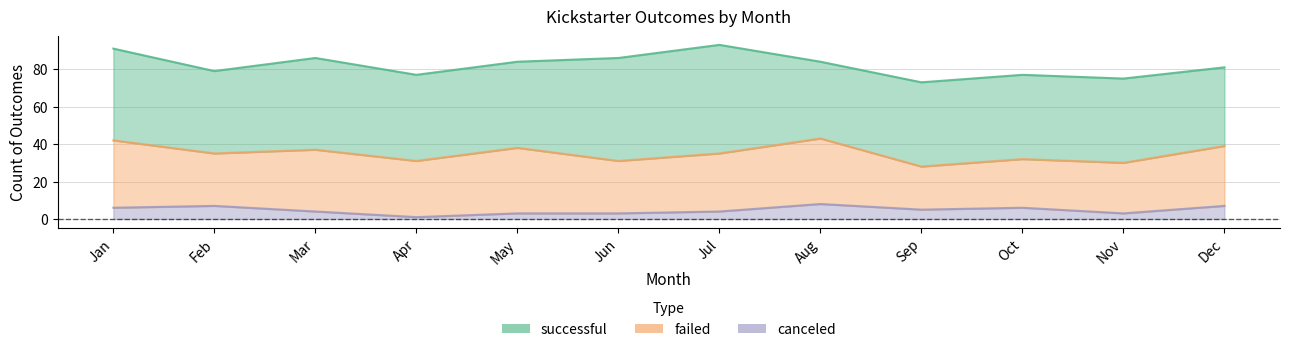

Which series has the largest range (max minus min)?

successful